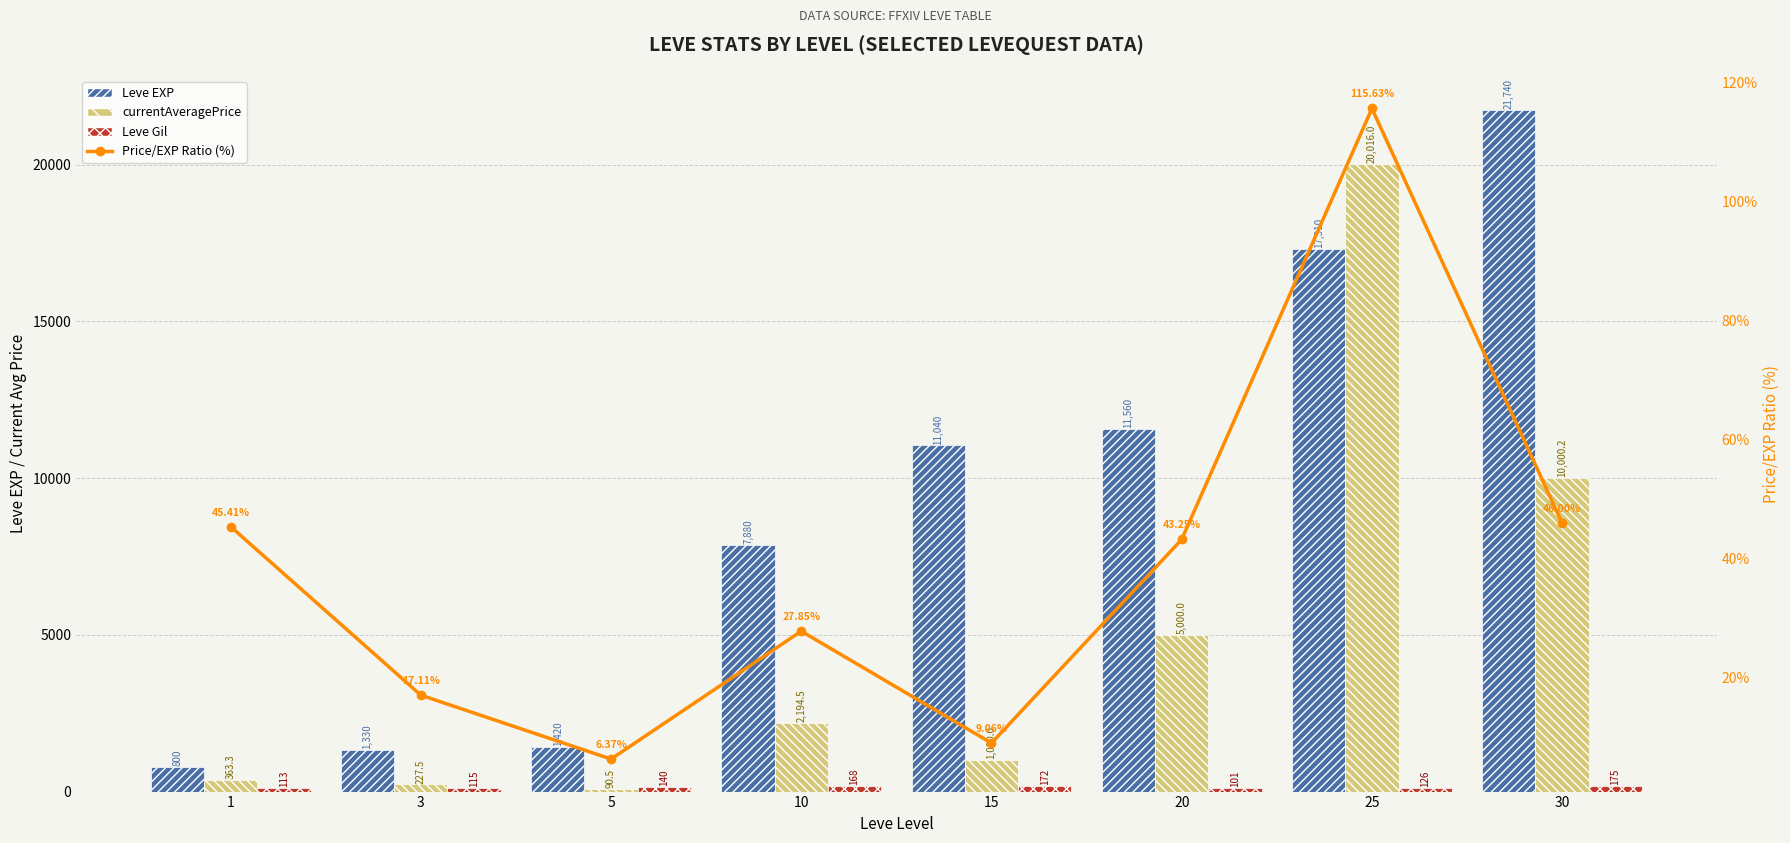

Which category has the highest value across all series?

30